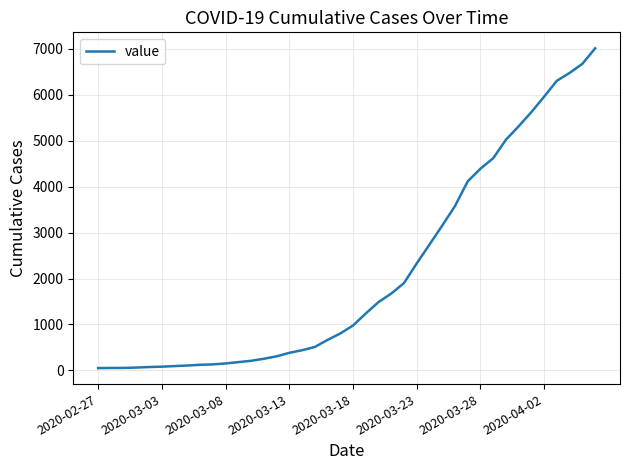

What is the greatest value displayed?

7013